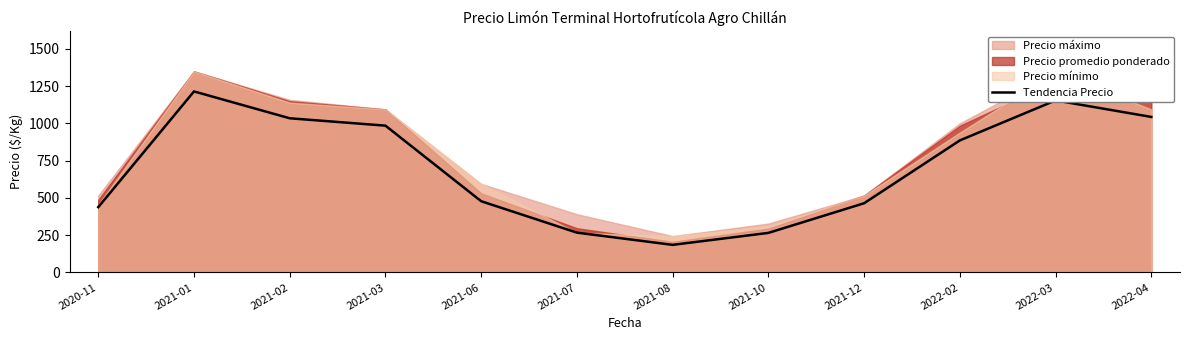

The chart shows a value of 885.6 at 2022-02. True or false?

True